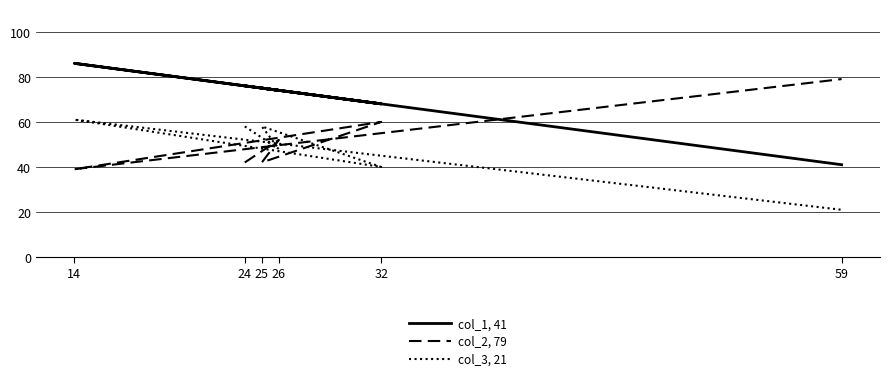

Does the chart display data point markers on the line(s)?

No